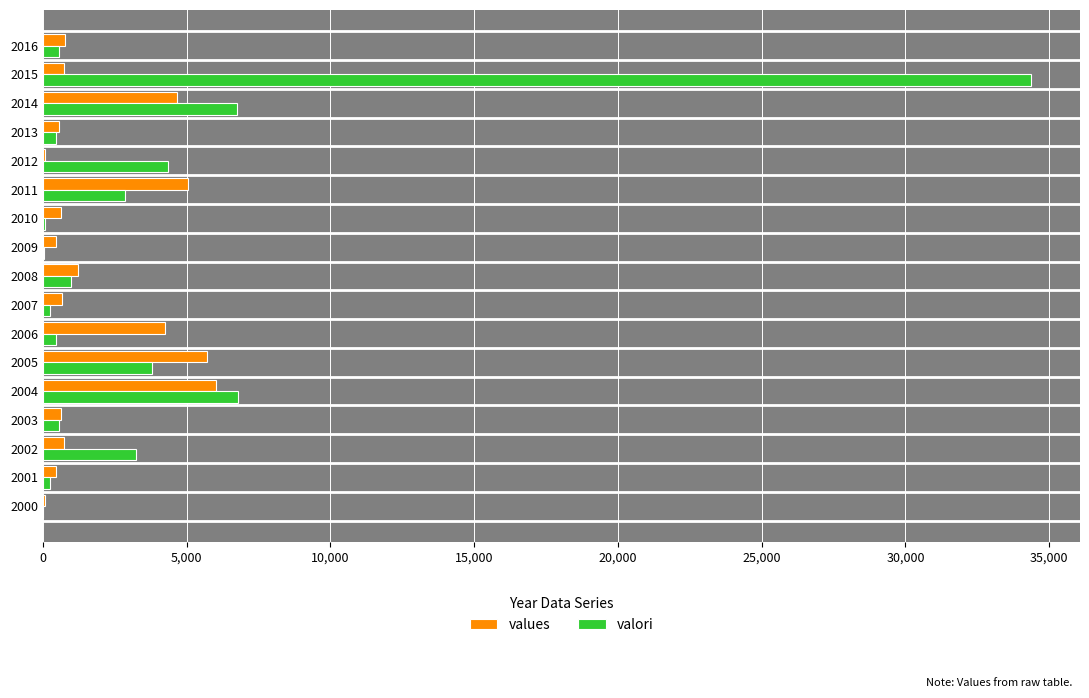

What is the sum of all values values?

32760